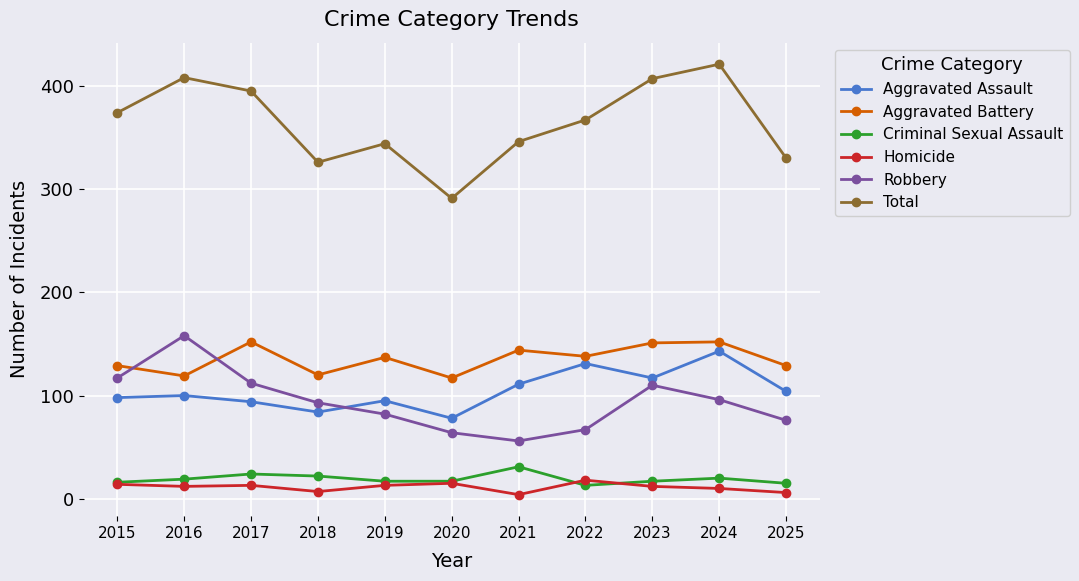

Which category has the highest value in the Robbery series?

2016